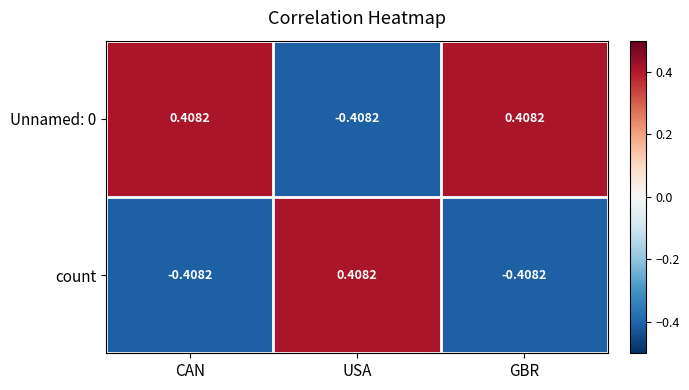

Which series has the largest total across all categories?

Unnamed: 0